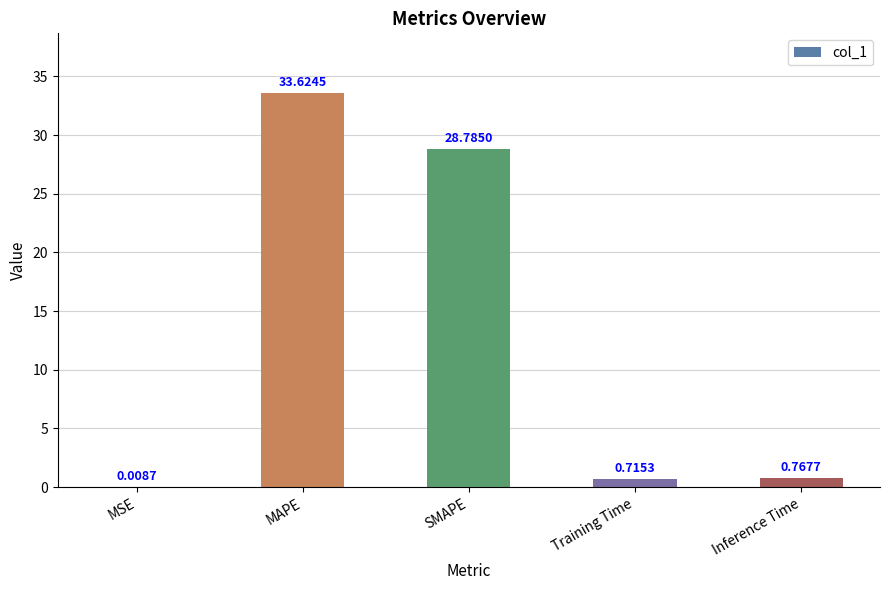

What is the change in value from MSE to SMAPE?

+28.8